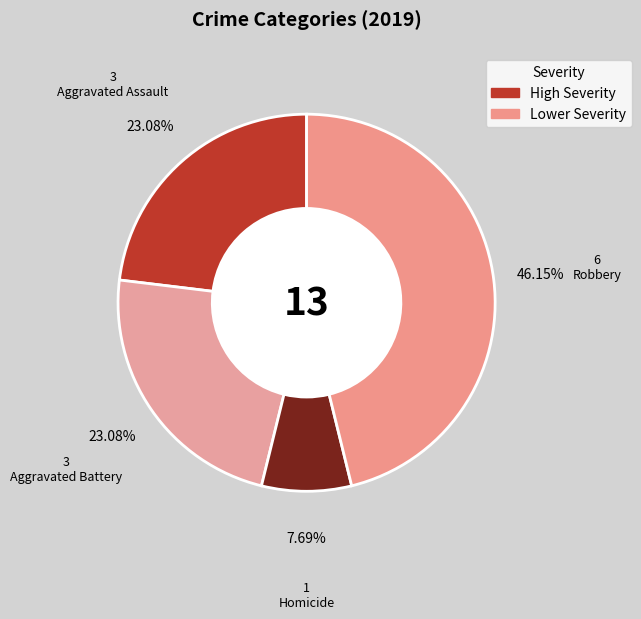

The Aggravated Assault slice represents 23% of the pie. True or false?

True